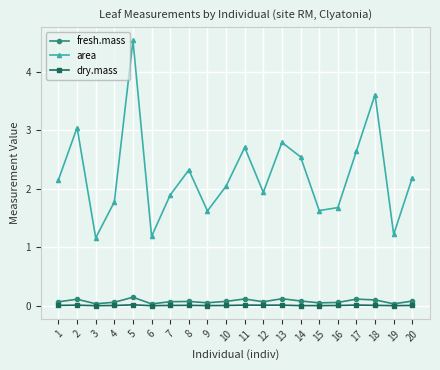

What is the total value across all series at 10?

2.1